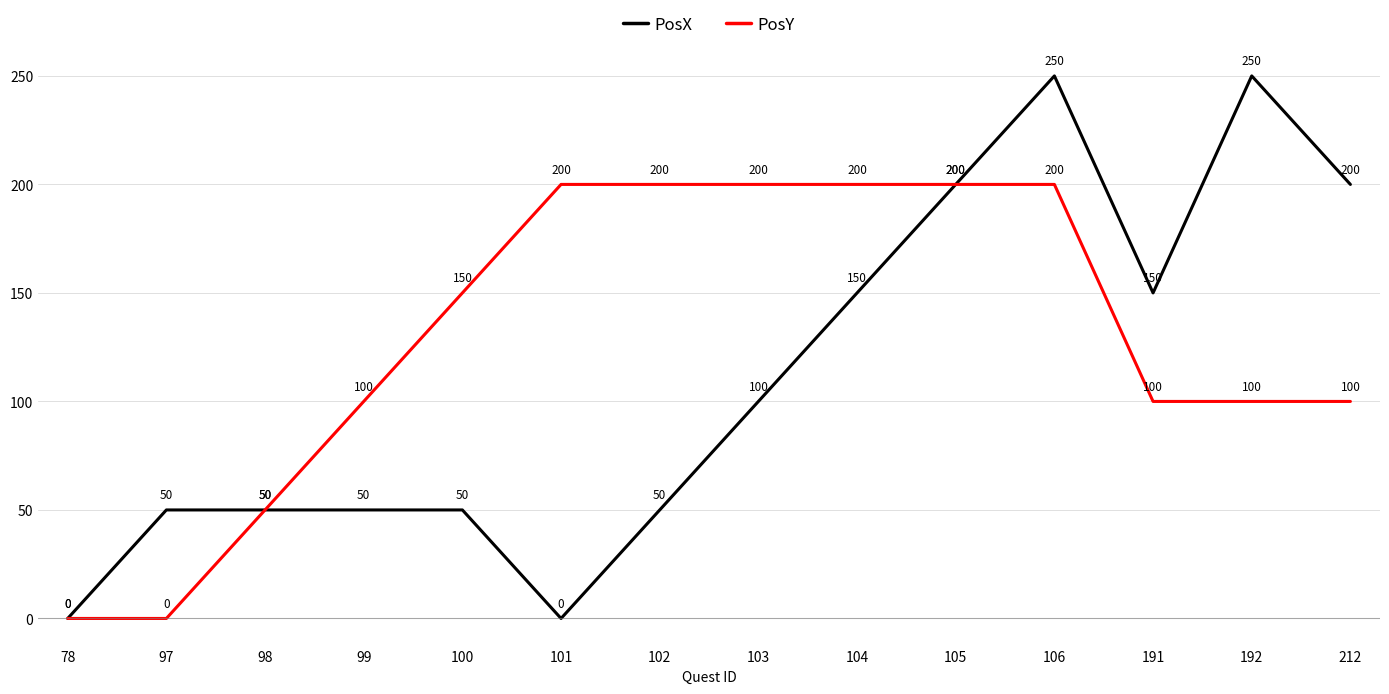

What is the difference between the highest and lowest values at 102?

150